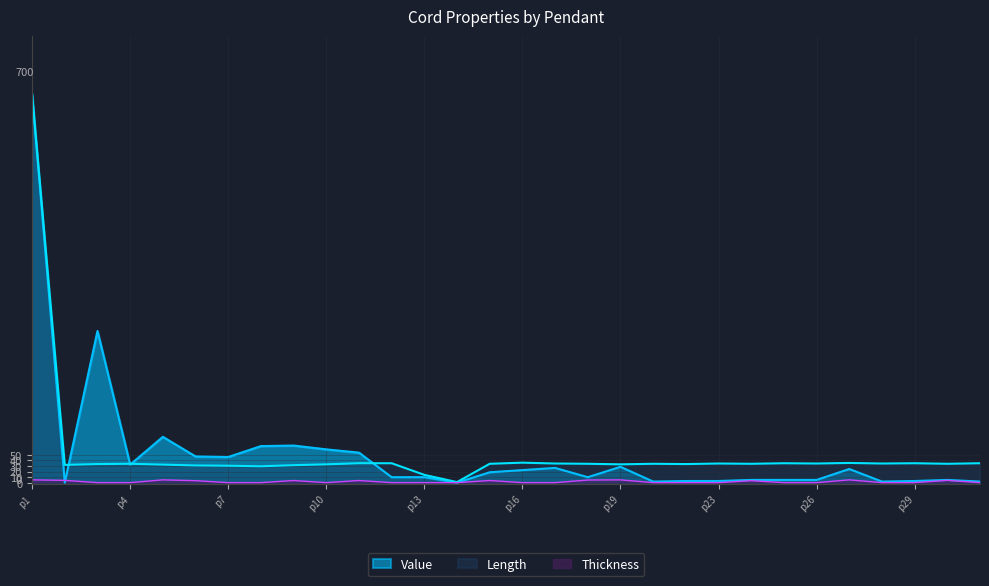

How many lines are shown in the chart?

3